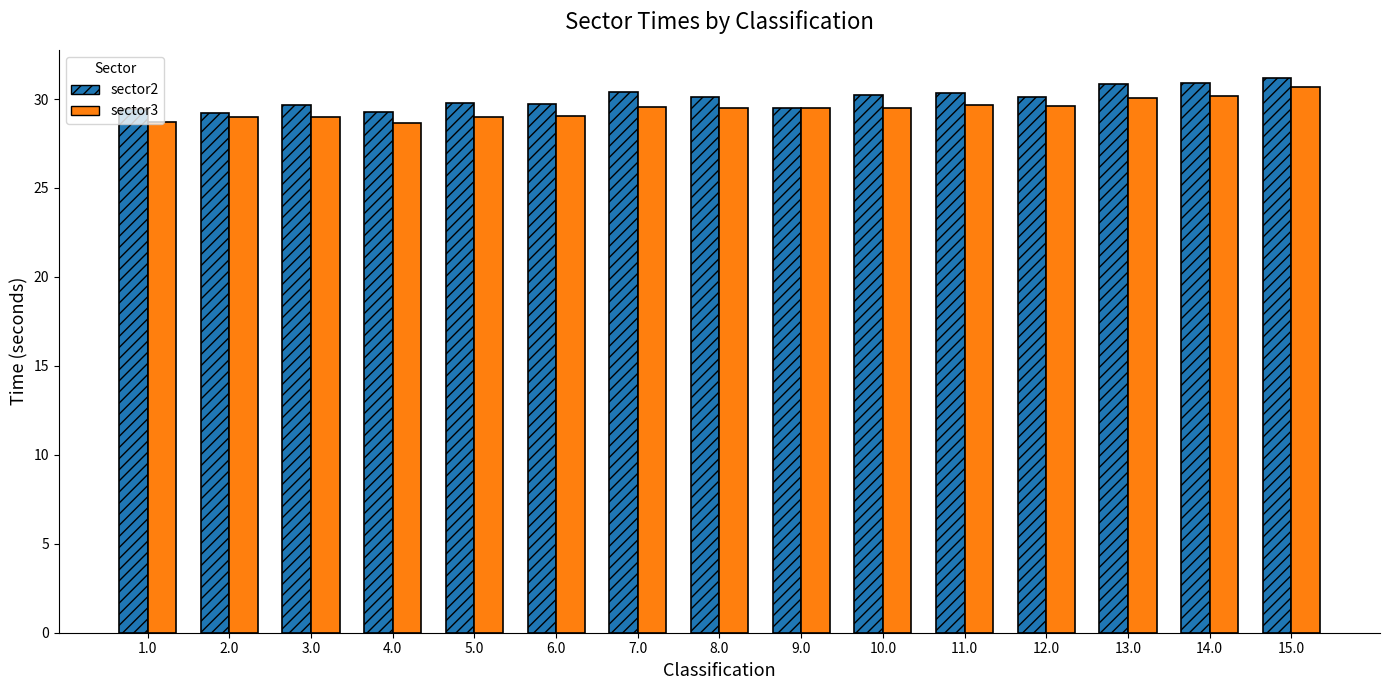

What is the difference between the sector3 values at 11.0 and 3.0?

0.7